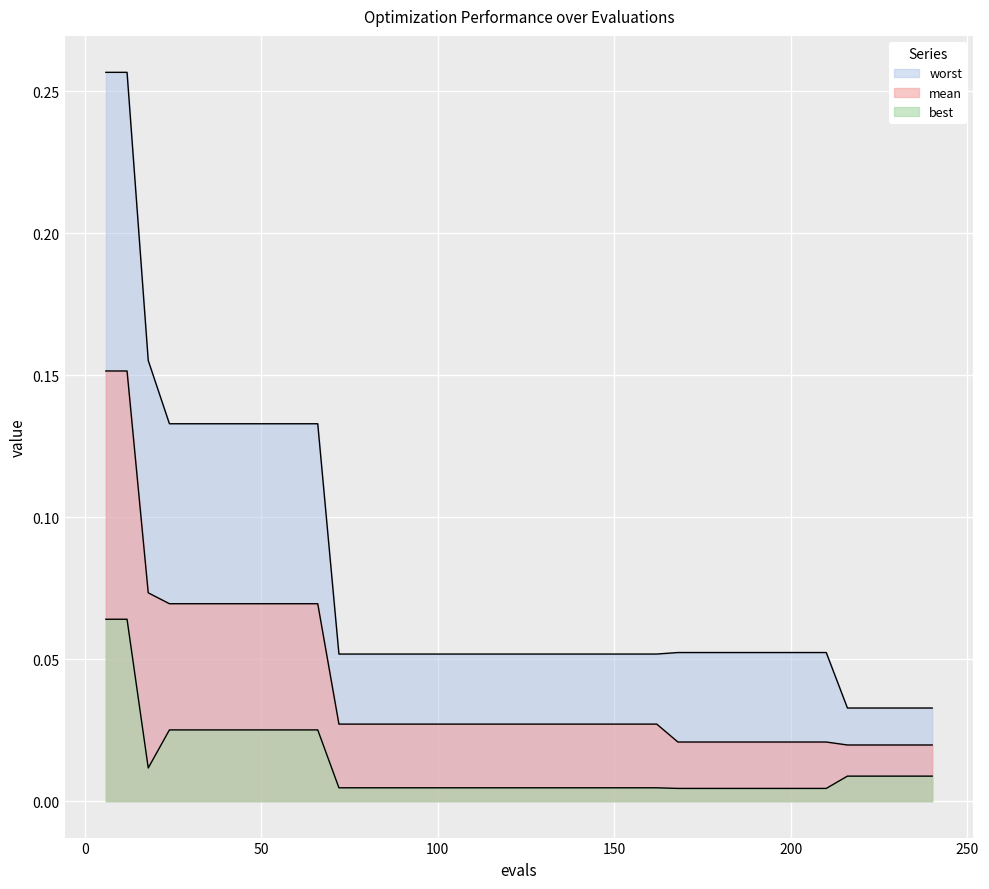

Which series has the largest range (max minus min)?

worst